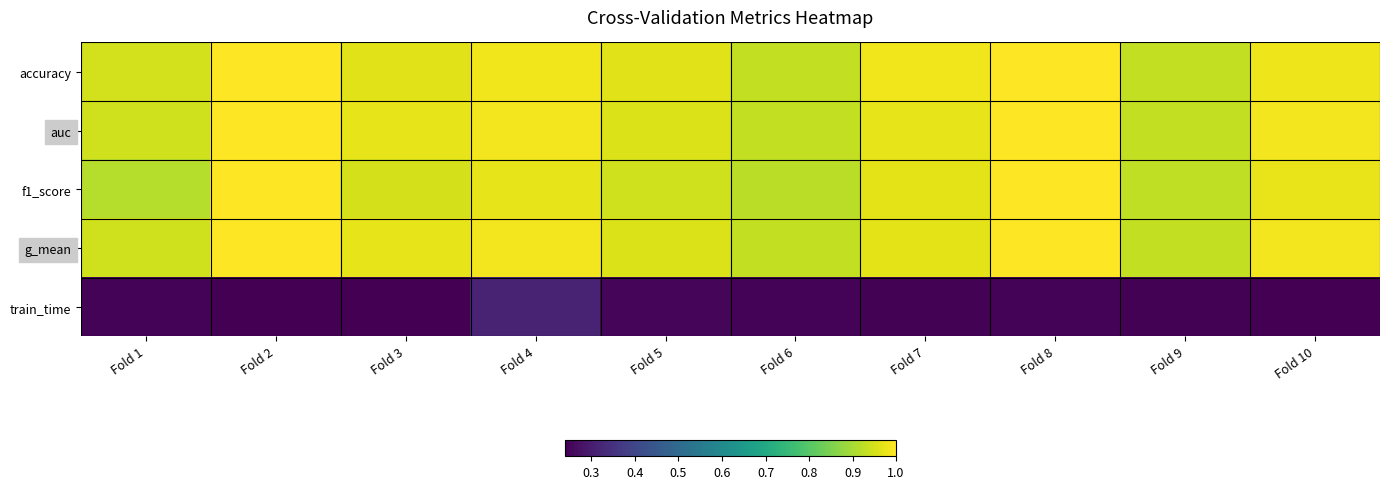

Which series has the widest spread of values?

f1_score